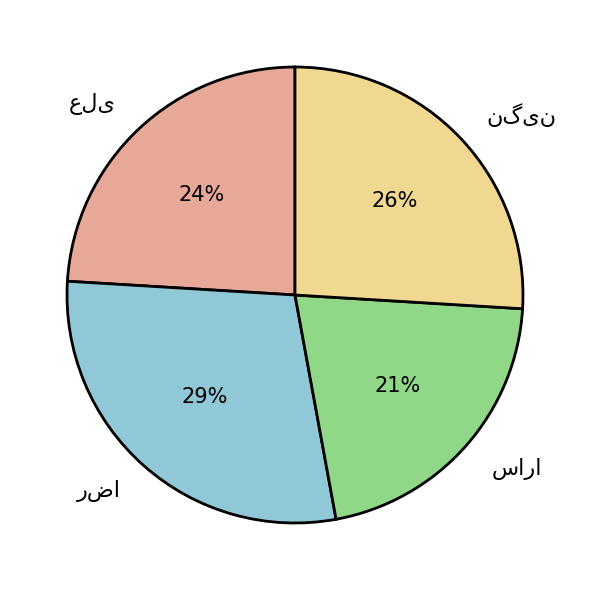

To the nearest percent, what is the average slice percentage?

25%